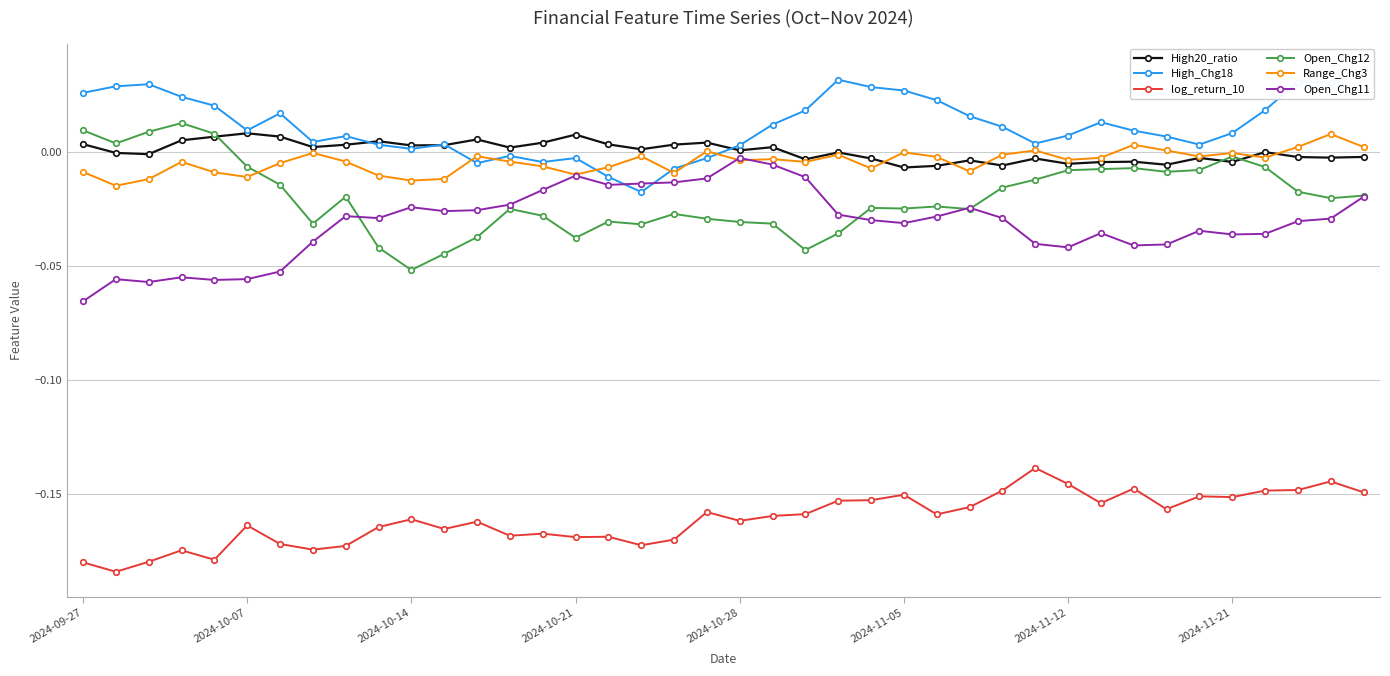

Count the number of data series in this chart.

6